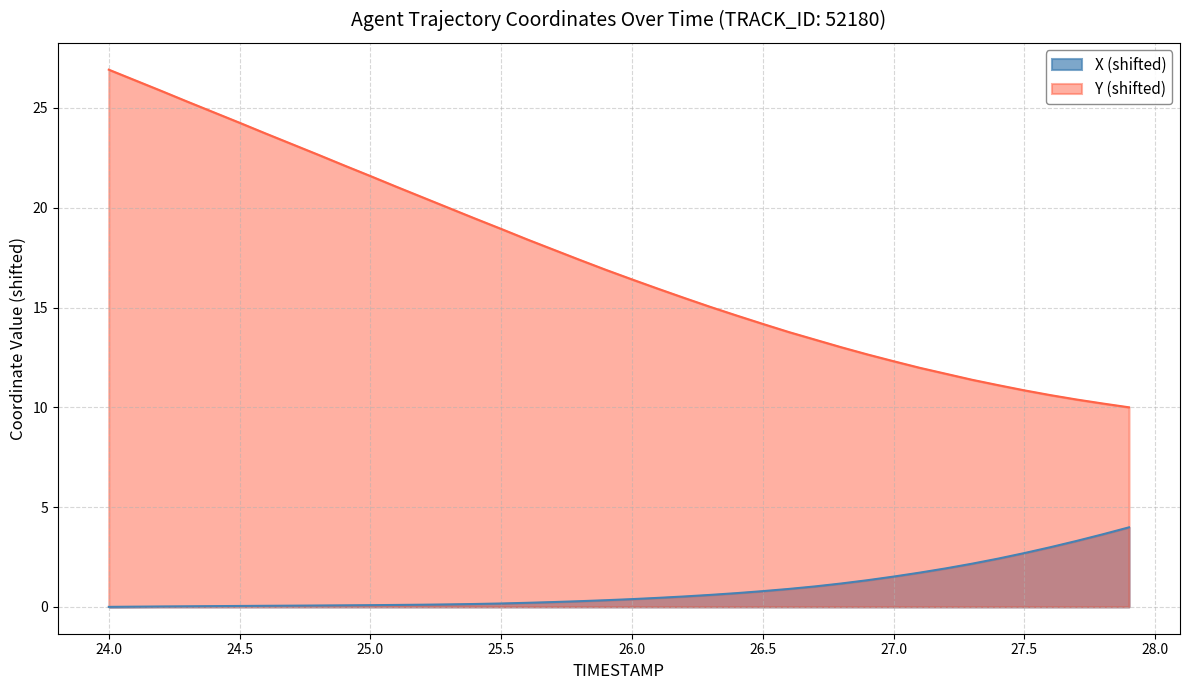

The Y (shifted) series shows 21.6 at 25.0. True or false?

True